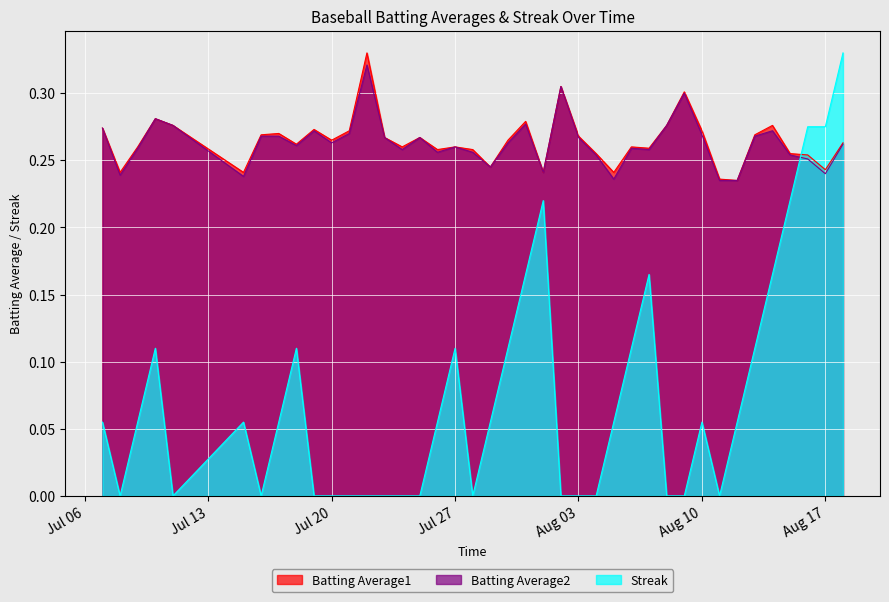

Which series has the largest range (max minus min)?

Streak